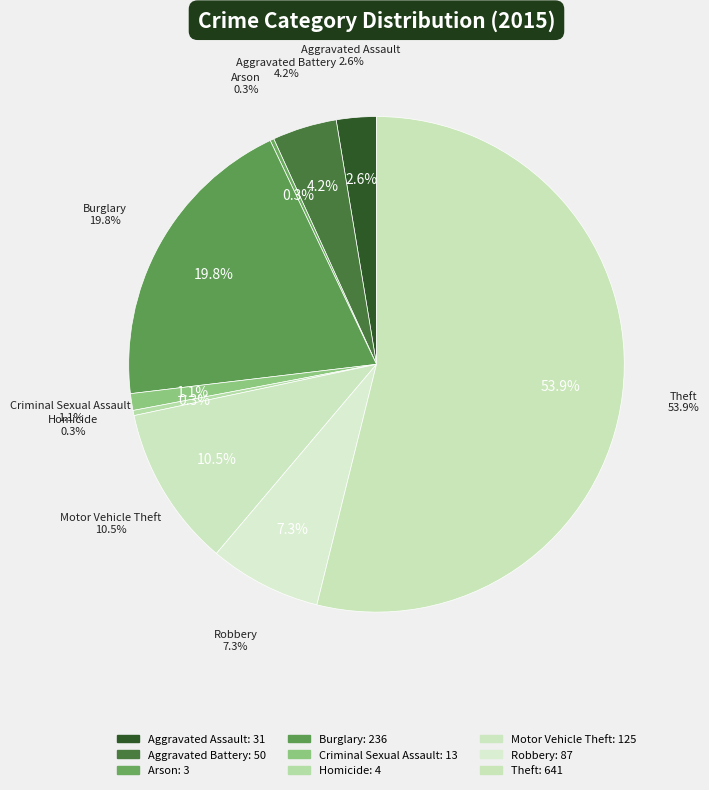

Combined, what portion of the pie is Robbery and Motor Vehicle Theft?

17.8%